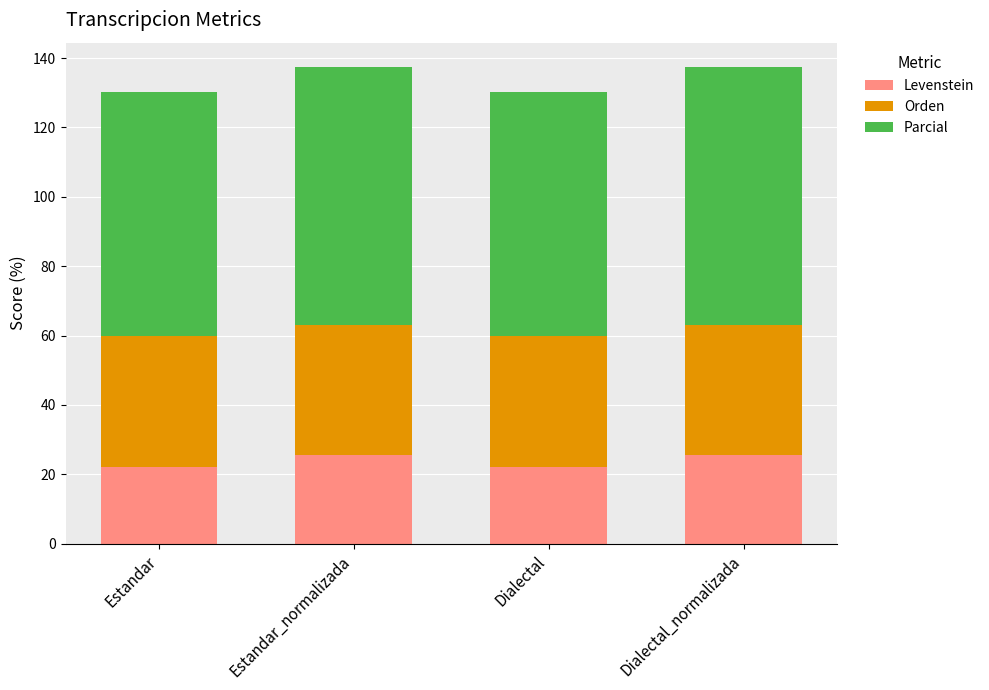

The Levenstein series shows 25.4 at Estandar_normalizada. True or false?

True